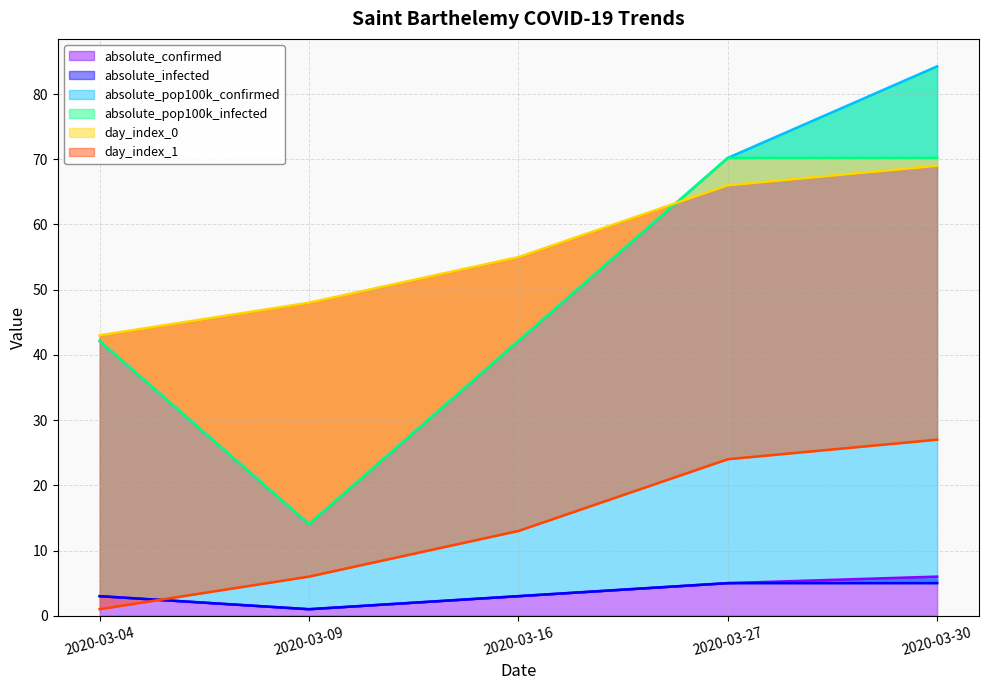

How many values in the absolute_infected series exceed 3?

2